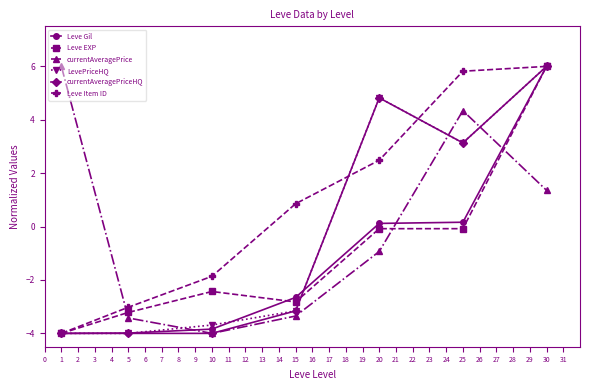

What is the spread (max minus min) of values at 5?

1.0